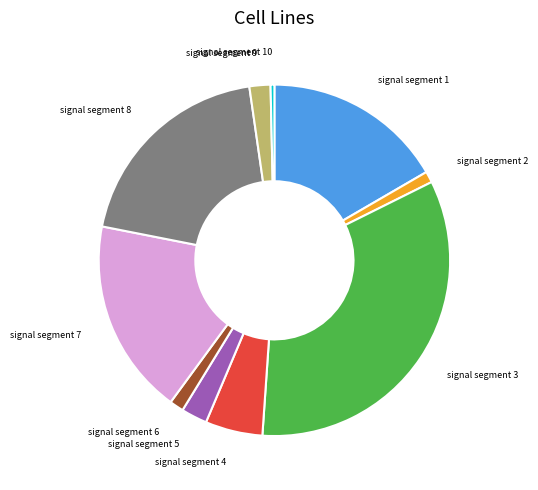

Does any single category account for the majority?

No